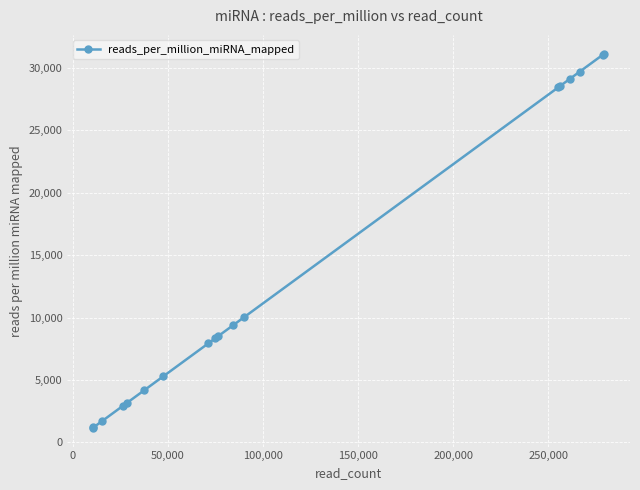

What is the difference between the maximum and second lowest values?

29920.4